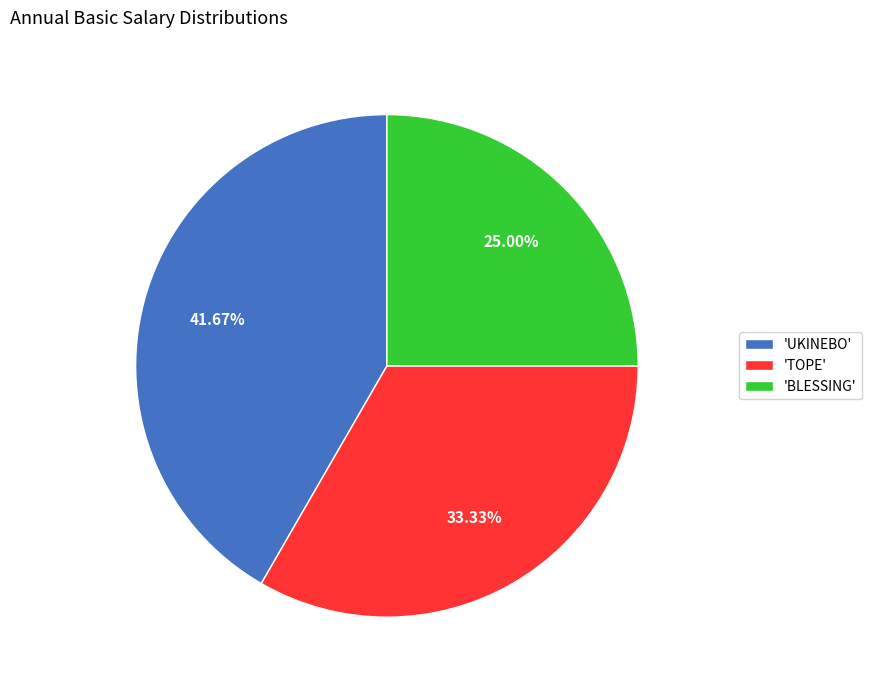

Is there a majority slice in this chart?

No